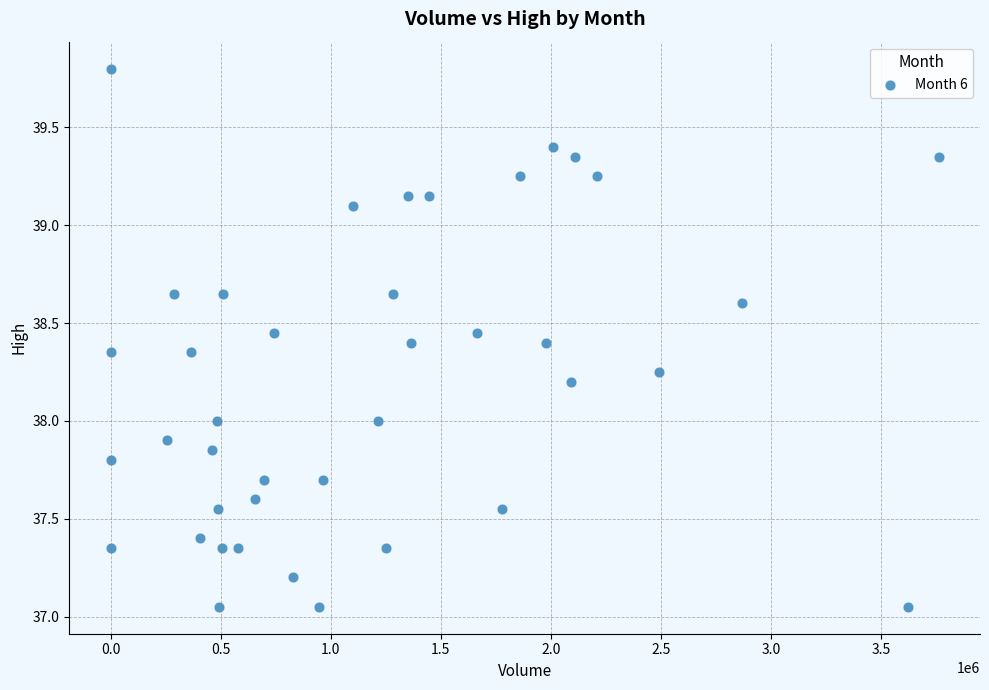

What is the range of X values (max minus min)?

3761745.0